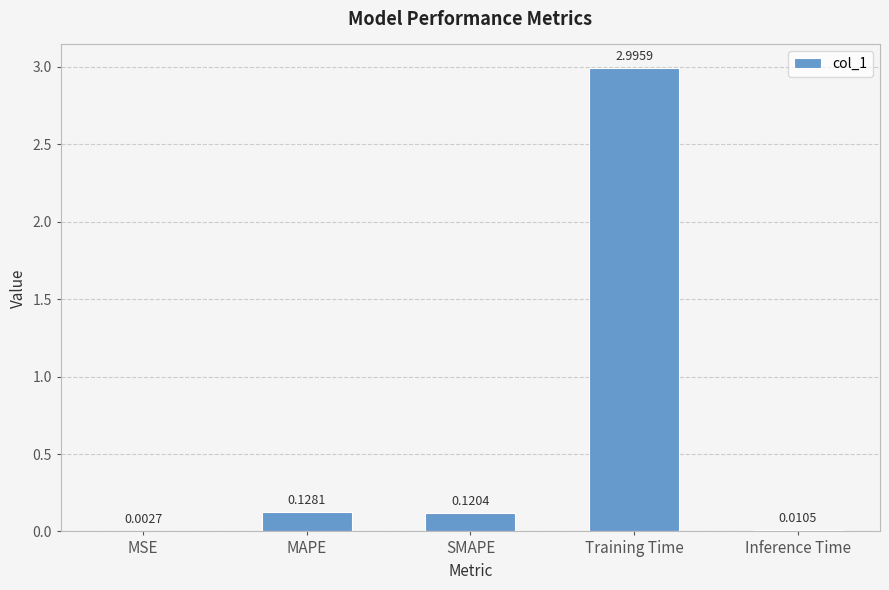

What is the sum of the values at Training Time and Inference Time?

3.0